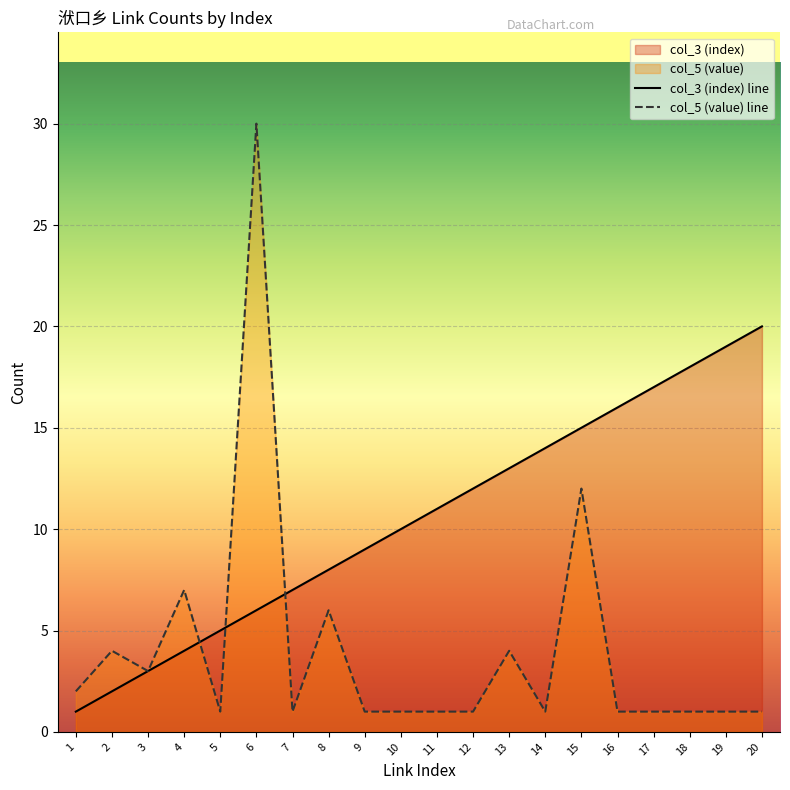

Between 12 and 17, which is larger?

17